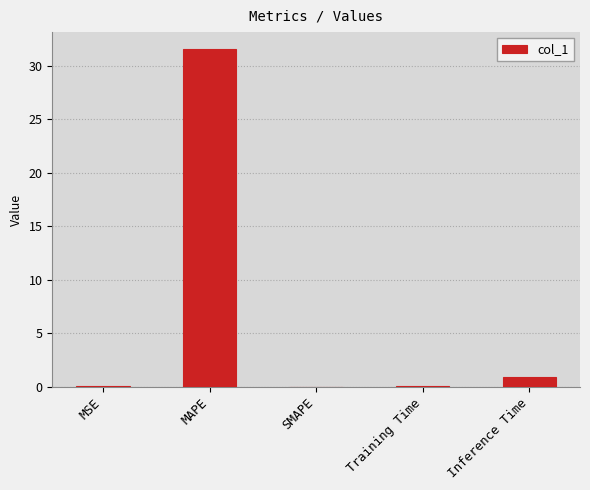

The chart shows a value of 31.6 at MAPE. True or false?

True